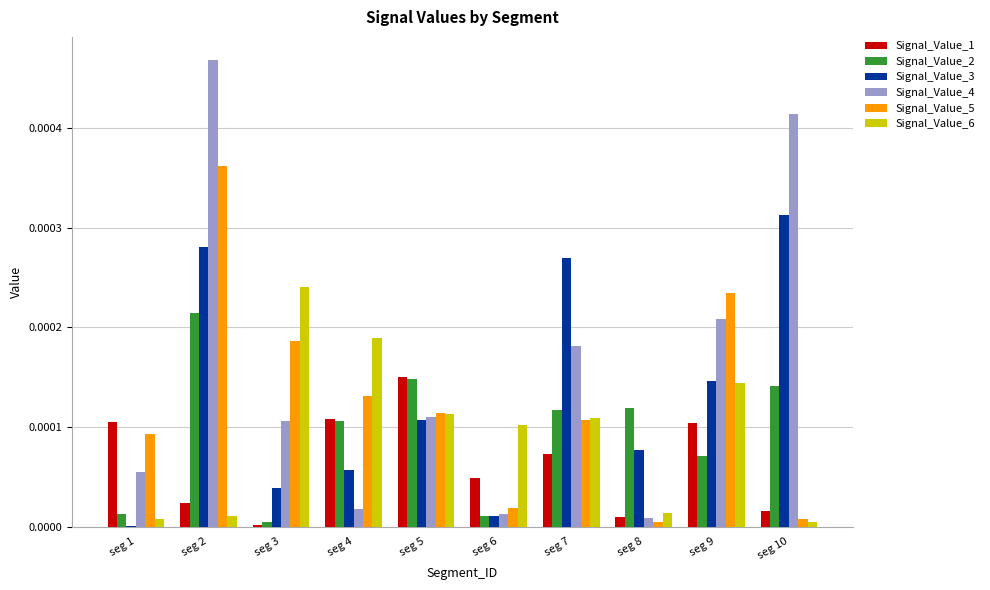

Which series has the largest total across all categories?

Signal_Value_4